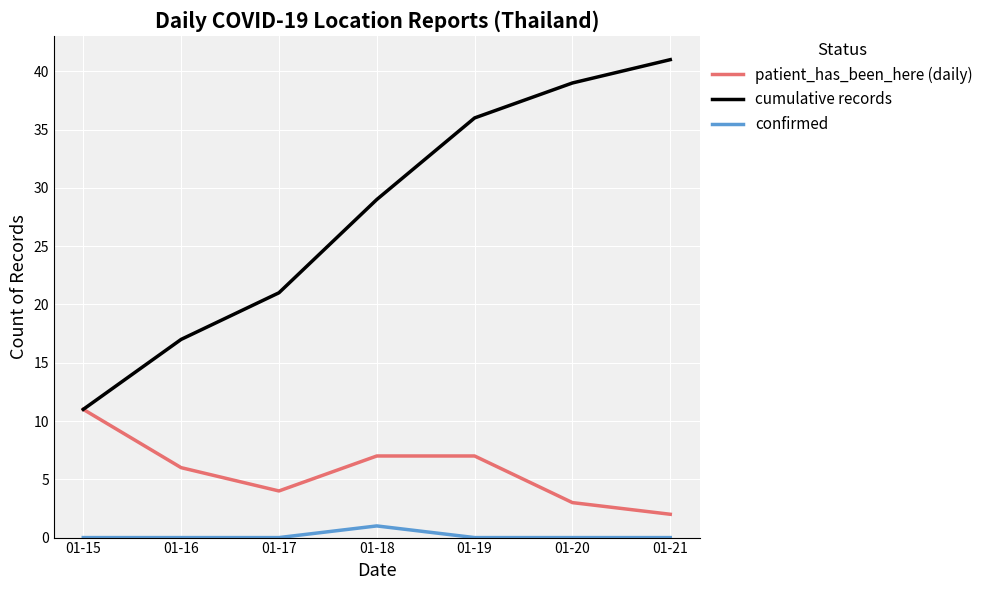

What are all the series names shown in the legend?

patient_has_been_here (daily), cumulative records, confirmed